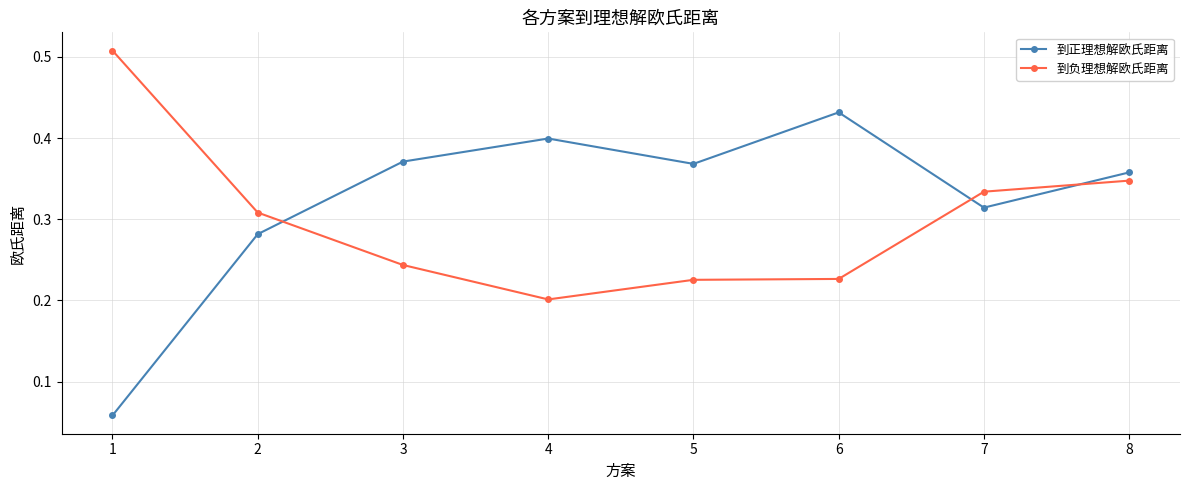

True or false: 到正理想解欧氏距离 has a value of 0.4 at 6.

True